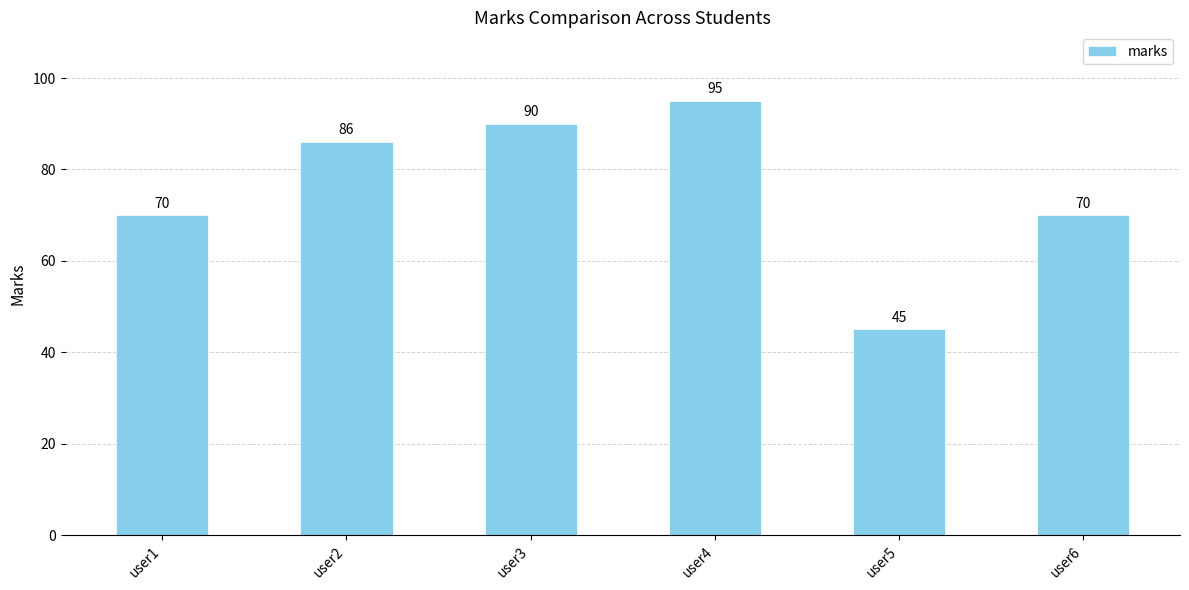

What is the approximate value at user6?

70